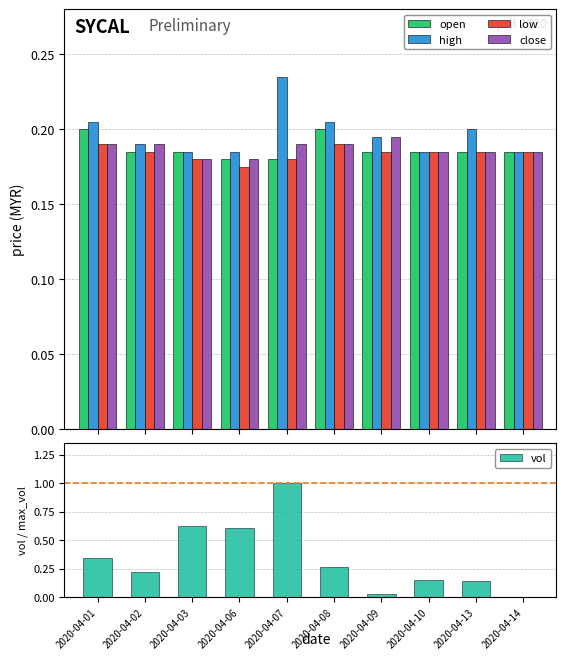

Is it true that open equals 0.2 at 2020-04-14?

True